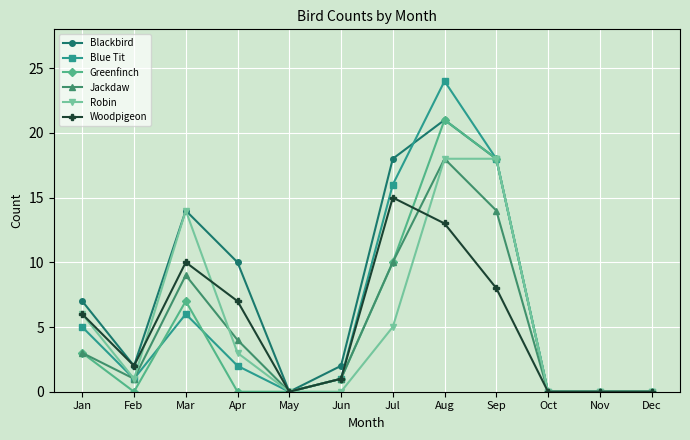

True or false: Robin and Woodpigeon cross at least once.

True